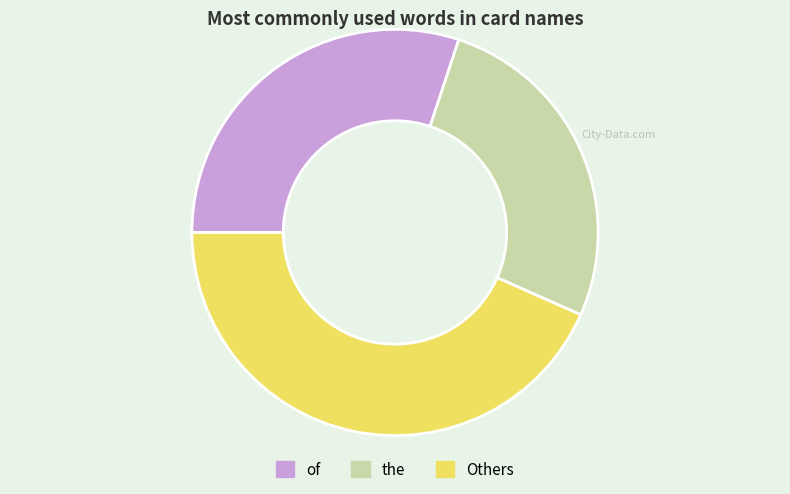

Is there any slice that represents more than half of the pie?

No